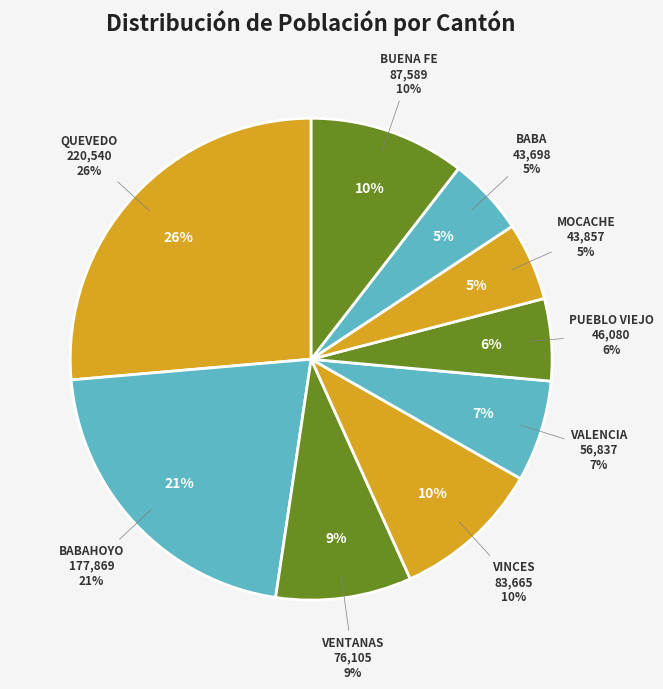

Rank the categories by value from lowest to highest.

BABA, MOCACHE, PUEBLO VIEJO, VALENCIA, VENTANAS, VINCES, BUENA FE, BABAHOYO, QUEVEDO